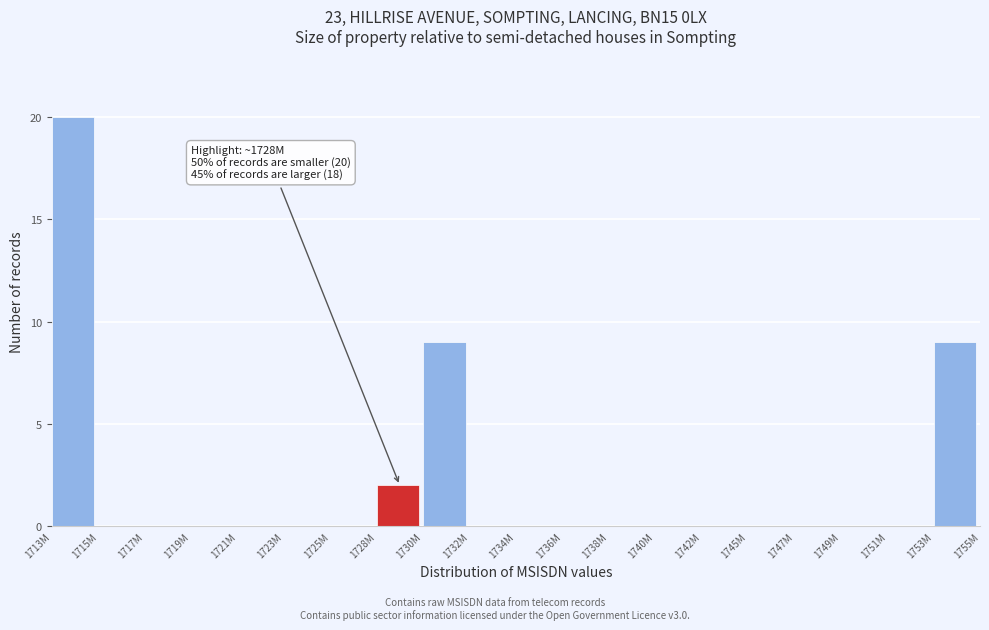

Reading left to right, transcribe all the data shown in this chart.

1713M=20	1715M=0	1717M=0	1719M=0	1721M=0	1723M=0	1725M=0	1728M=2	1730M=9	1732M=0	1734M=0	1736M=0	1738M=0	1740M=0	1742M=0	1745M=0	1747M=0	1749M=0	1751M=0	1753M=9